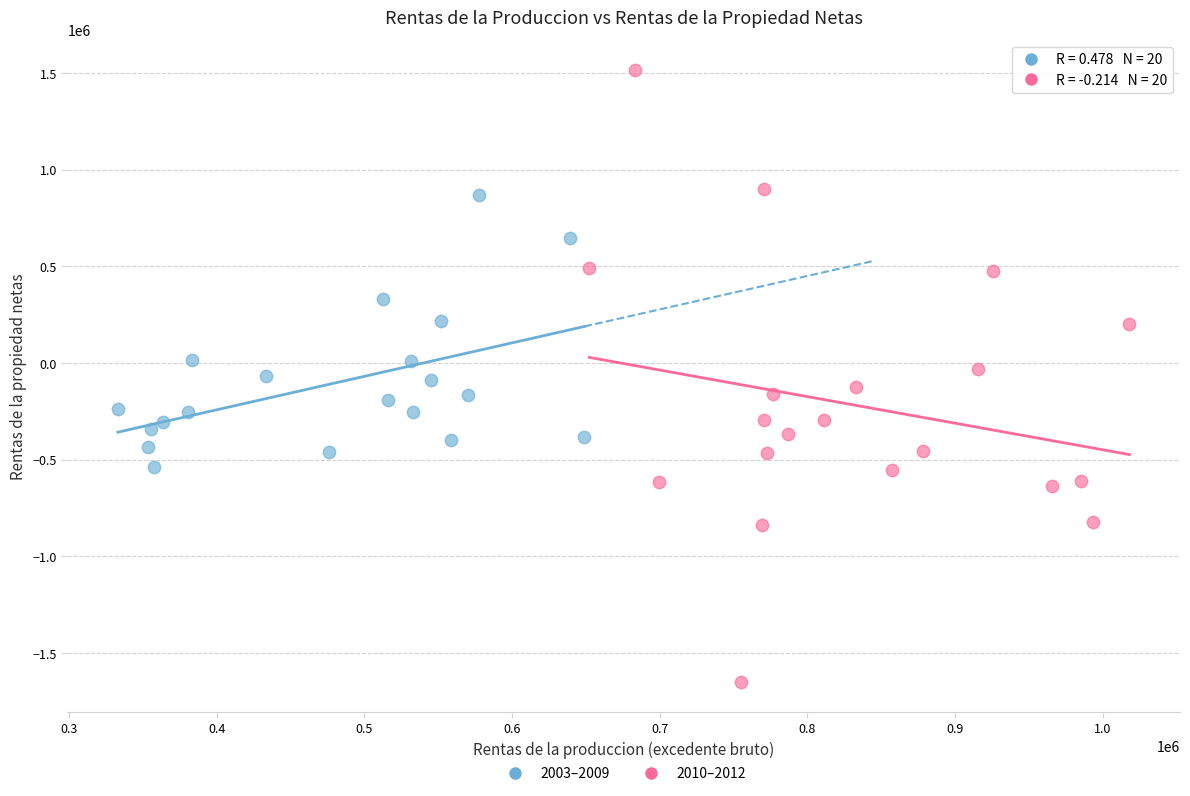

Which series reaches the minimum Y coordinate?

2010–2012